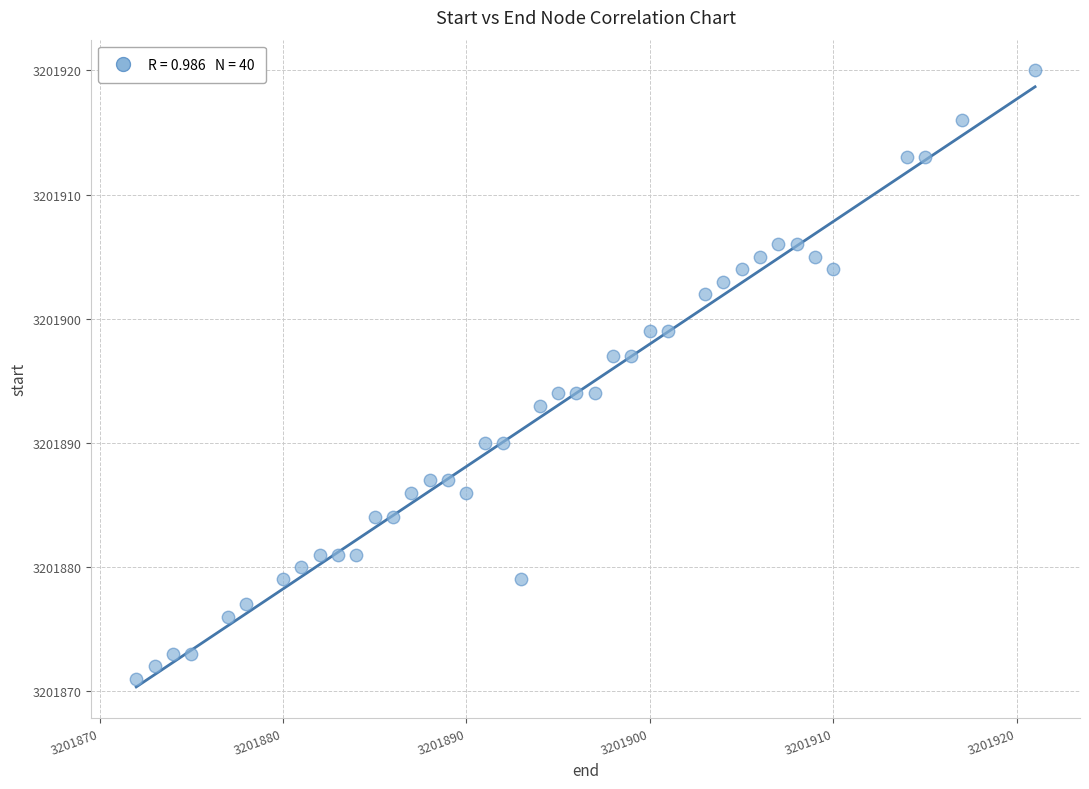

What is the range of Y values (max minus min)?

49